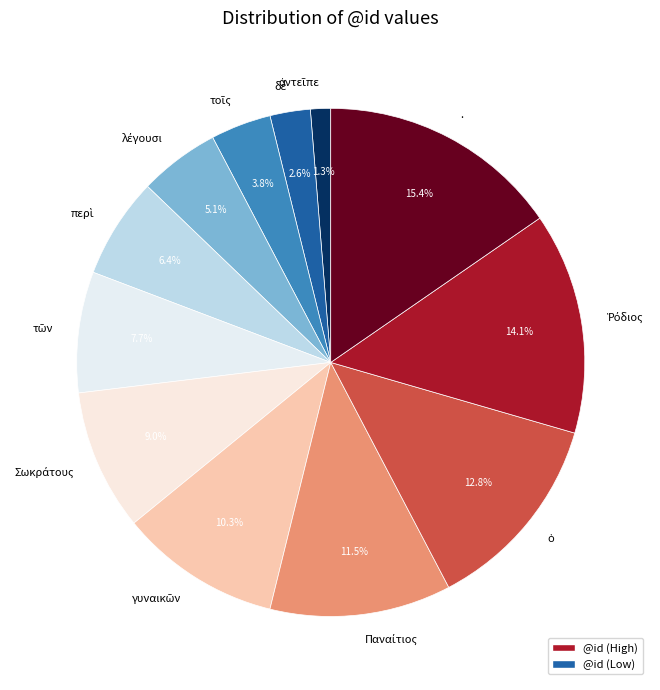

What is the largest slice in the pie chart?

.